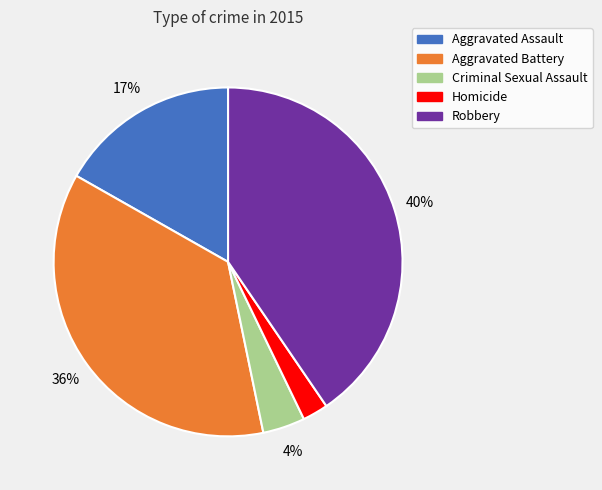

To the nearest percent, what is the average slice percentage?

20%